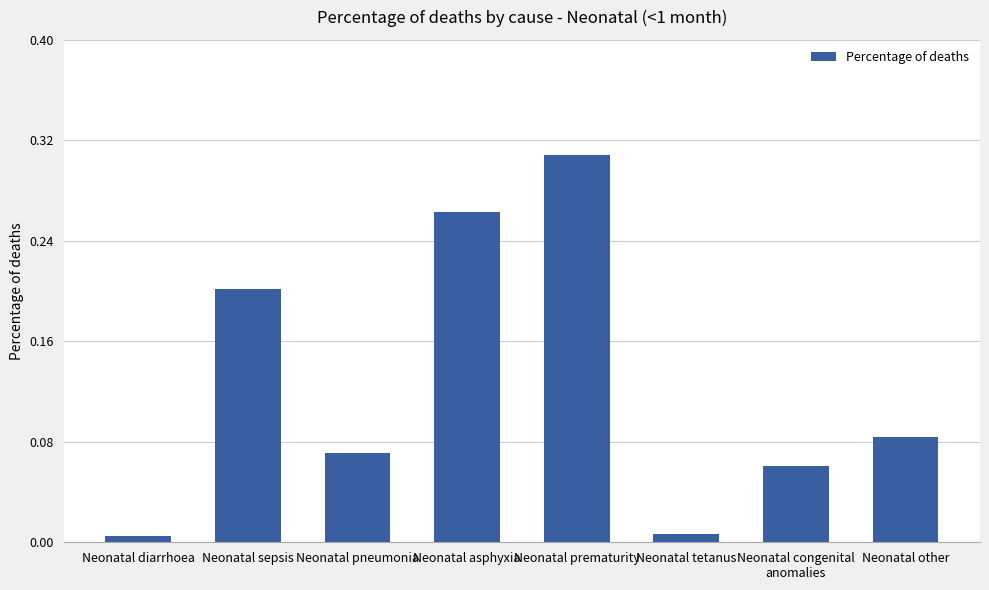

What is the sum of all values?

1.0